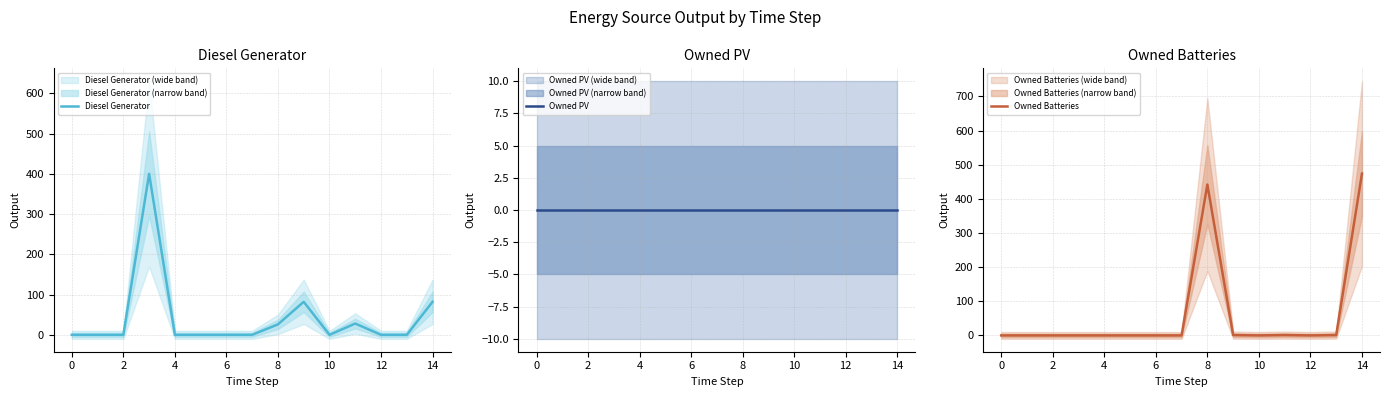

What are all the series names shown in the legend?

Diesel Generator, Owned PV, Owned Batteries